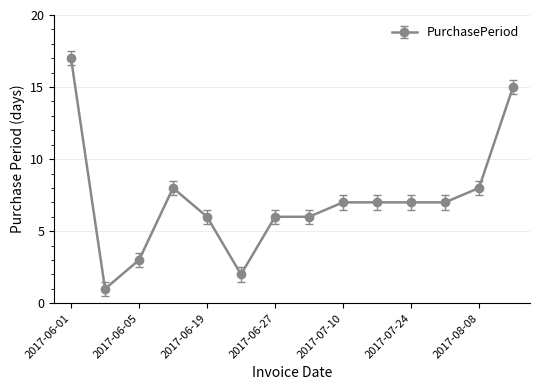

What is the value of the 12th point from the left?

7